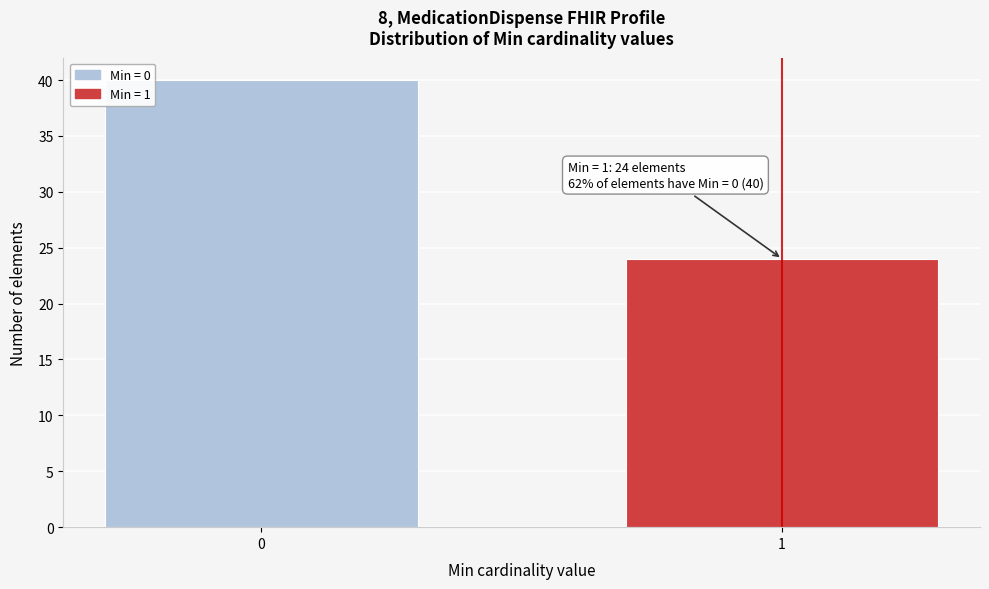

Reading left to right, what are all the values shown in this chart?

0=40	1=24